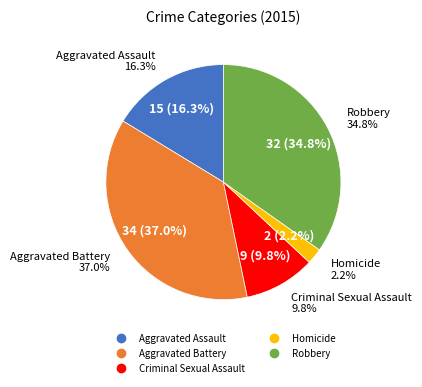

To the nearest percent, what is the difference between the largest and smallest slice percentages?

35%